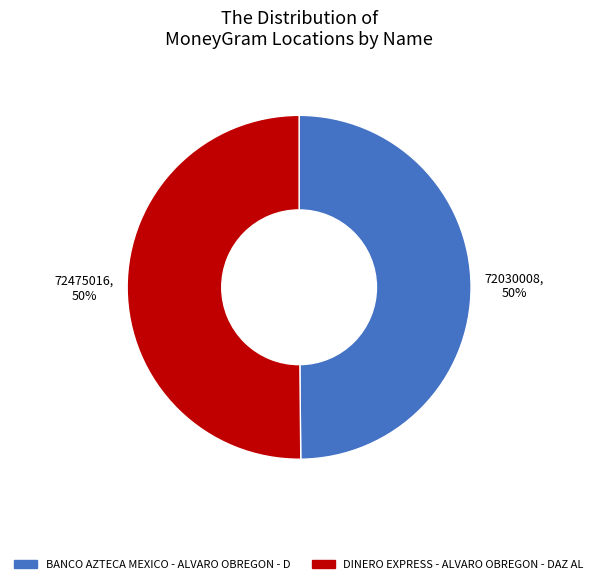

Combined, do DINERO EXPRESS - ALVARO OBREGON - DAZ AL and BANCO AZTECA MEXICO - ALVARO OBREGON - D account for over 50%?

Yes